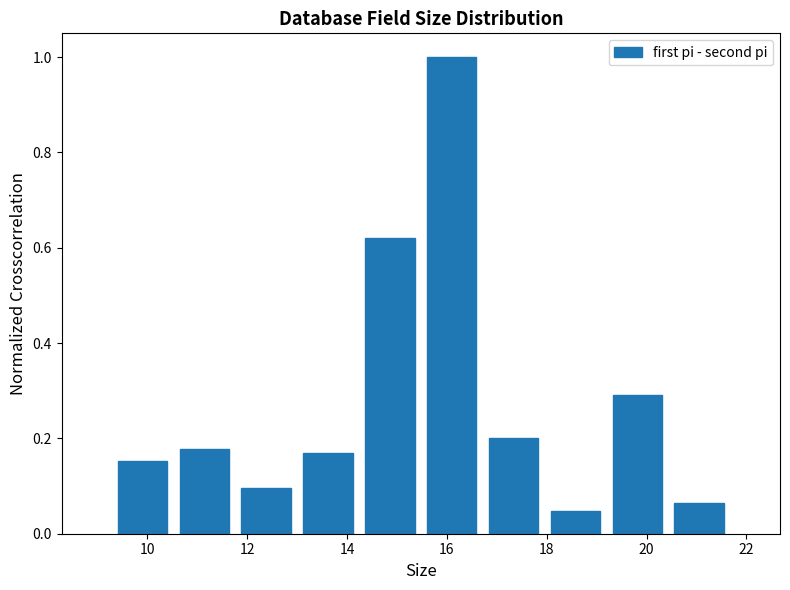

What is the height of the bar covering 14.2 to 15.4 on the x-axis? Neither the bar edges nor the heights are printed on the chart, so give them approximately, as read against the axes.

0.62